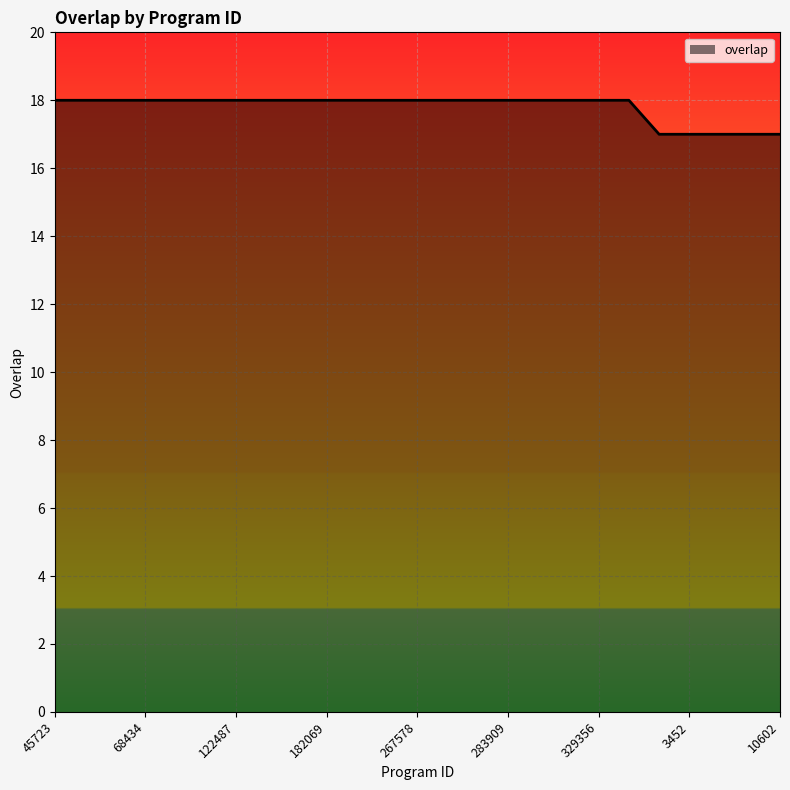

What is the smallest value displayed?

17